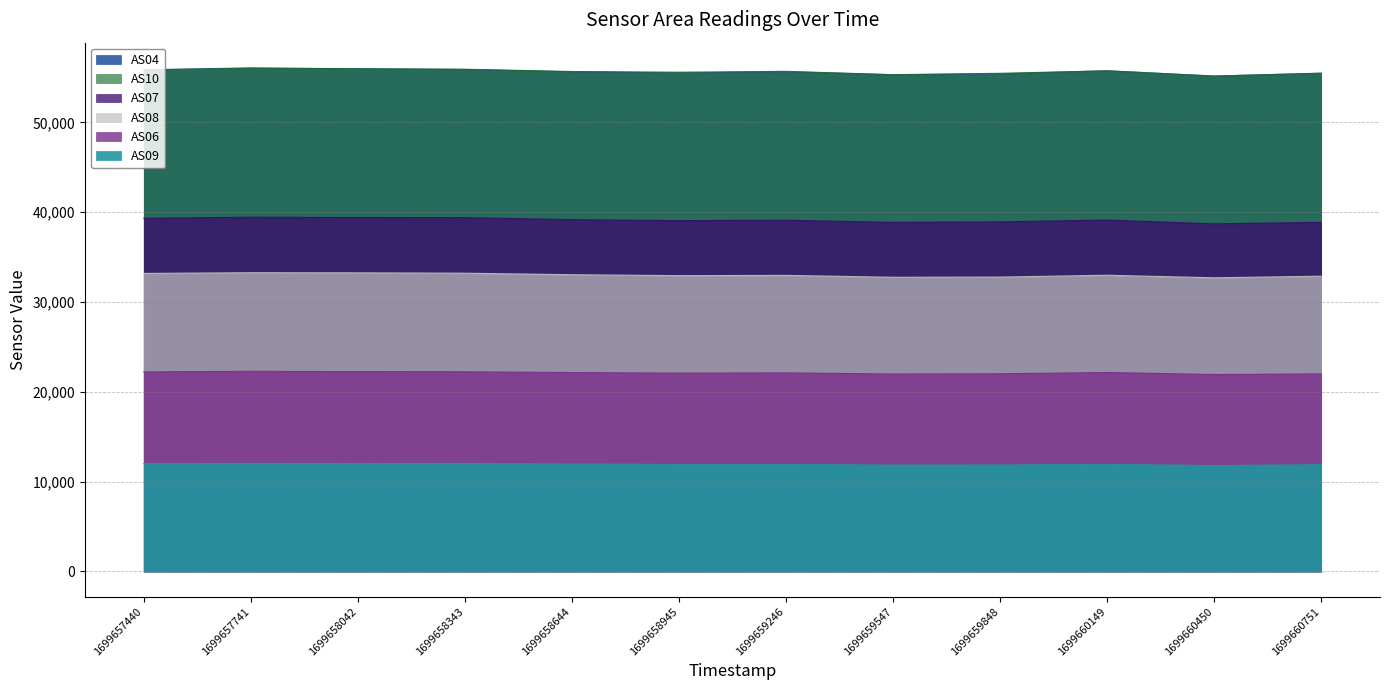

At which category does AS04 reach its first local peak?

1699657741